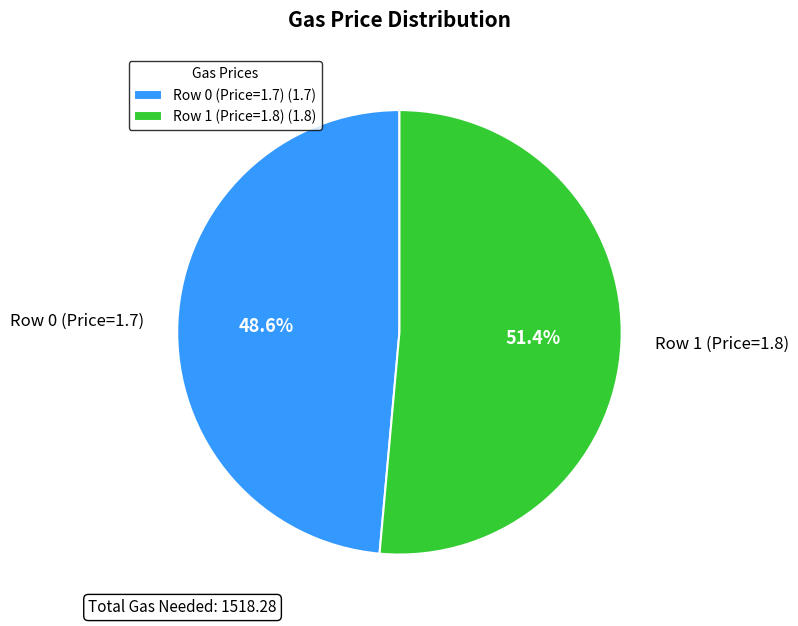

Which slice represents more than half of the pie?

Row 1 (Price=1.8)